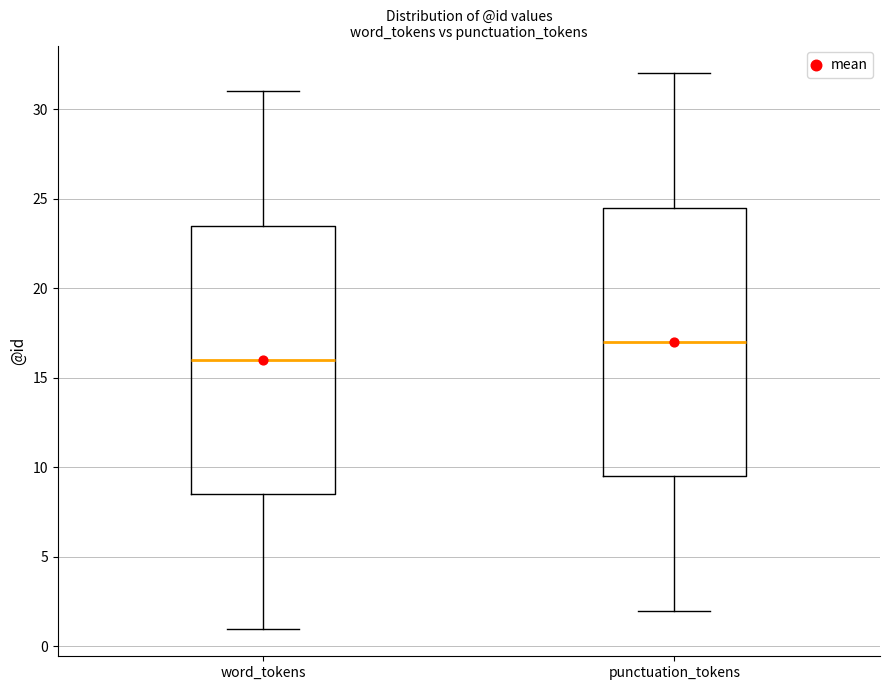

Reading left to right, read every box against the y-axis: the position of its median line, the range the box covers, and the ends of its whiskers. The values are not printed on the chart, so give them approximately, as read against the axis.

word_tokens: median 16.0, box 8.5 to 23.5, whiskers 1.0 to 31.0
punctuation_tokens: median 17.0, box 9.5 to 24.5, whiskers 2.0 to 32.0